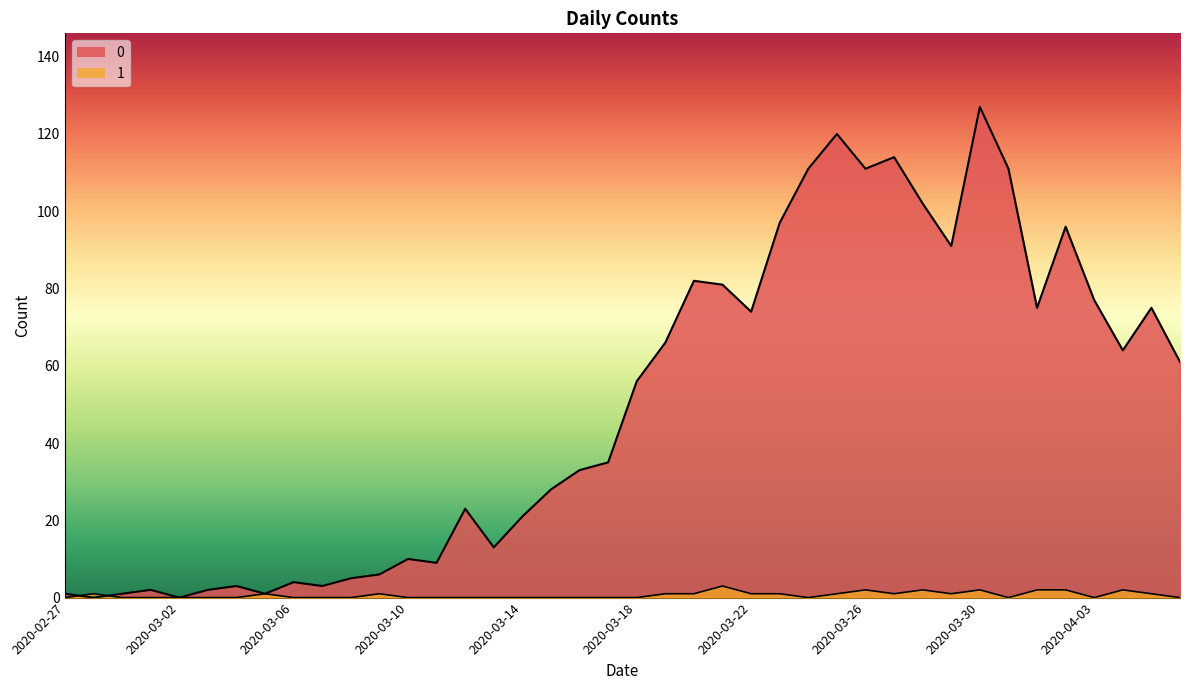

Reading right to left, what are all the values shown in this chart?

0: 61	75	64	77	96	75	111	127	91	102	114	111	120	111	97	74	81	82	66	56	35	33	28	21	13	23	9	10	6	5	3	4	1	3	2	0	2	1	0	1
1: 0	1	2	0	2	2	0	2	1	2	1	2	1	0	1	1	3	1	1	0	0	0	0	0	0	0	0	0	1	0	0	0	1	0	0	0	0	0	1	0